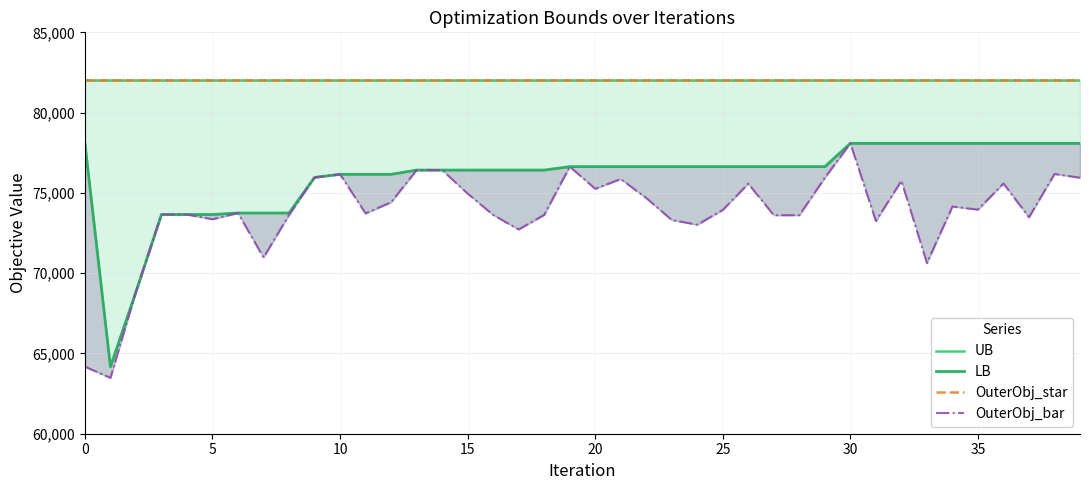

True or false: OuterObj_star and LB cross at least once.

False